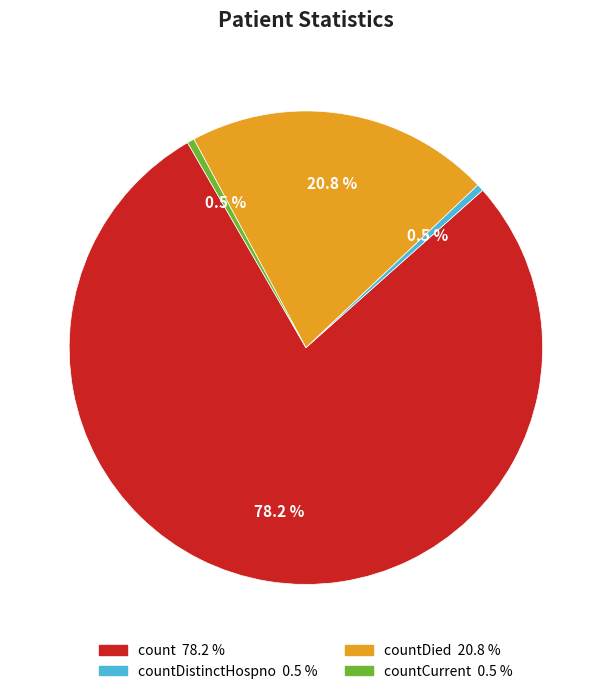

Which slice is the smallest?

countDistinctHospno